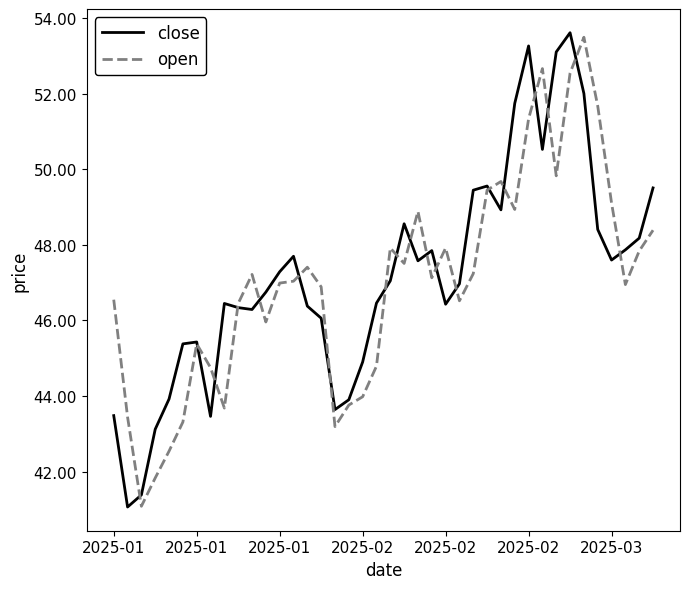

What is the minimum value shown in the chart?

41.1